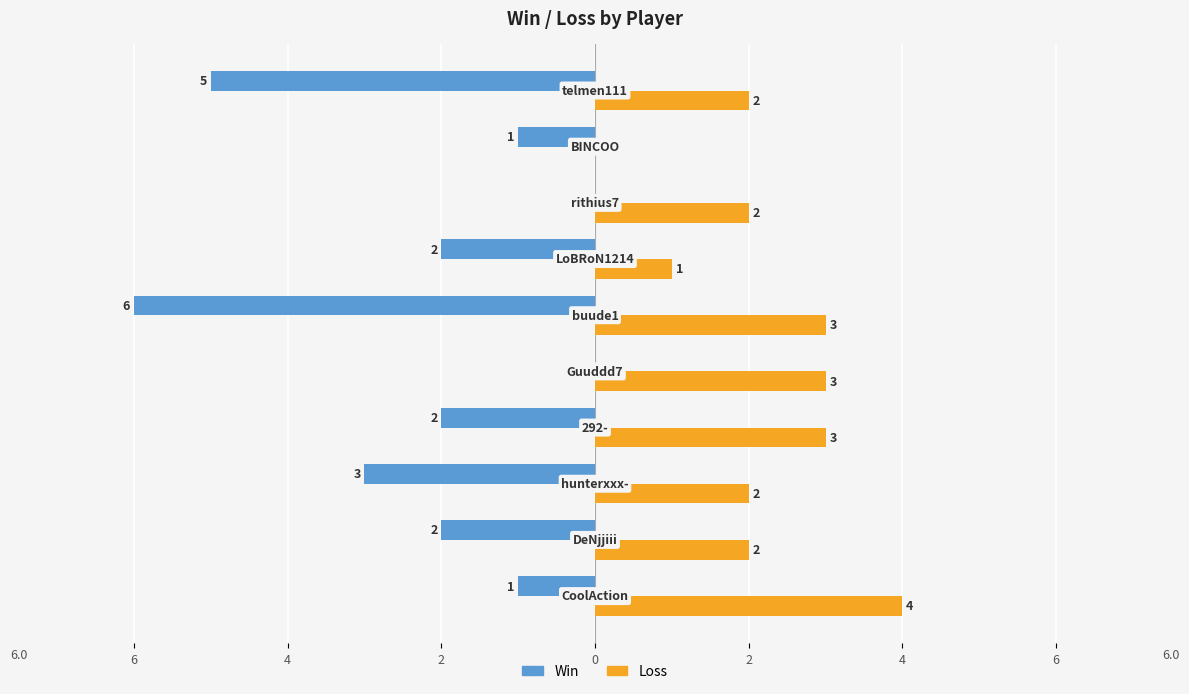

What are all the series names shown in the legend?

Win, Loss